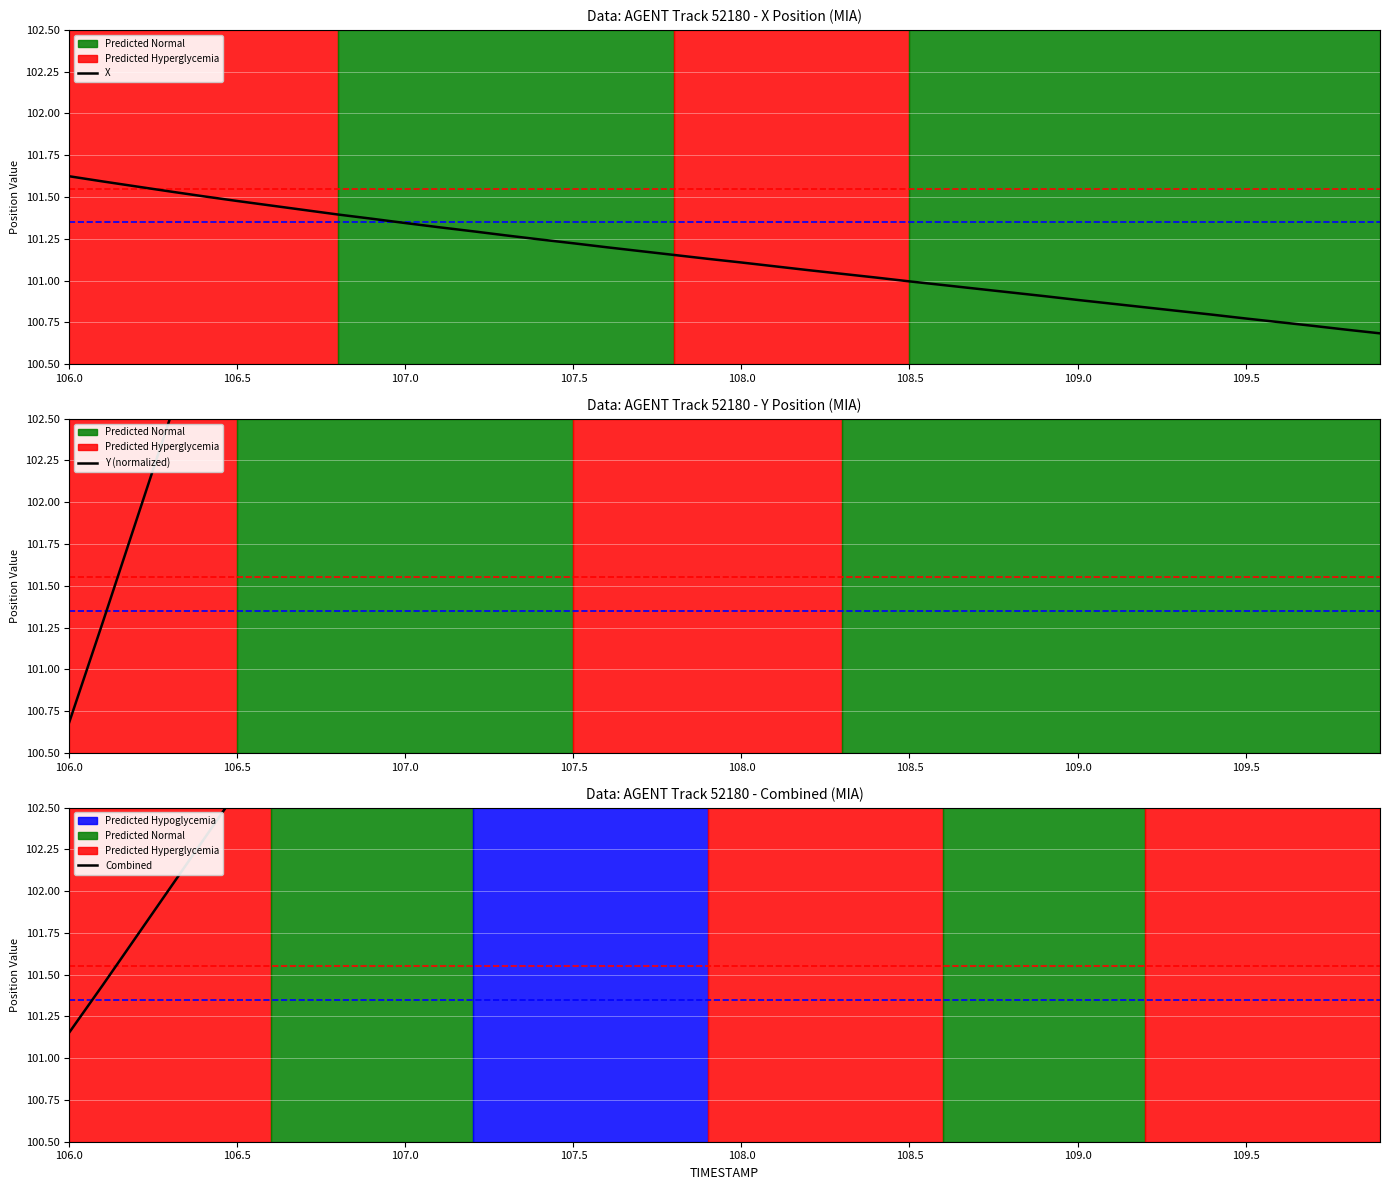

At how many categories does at least one series exceed 102?

37